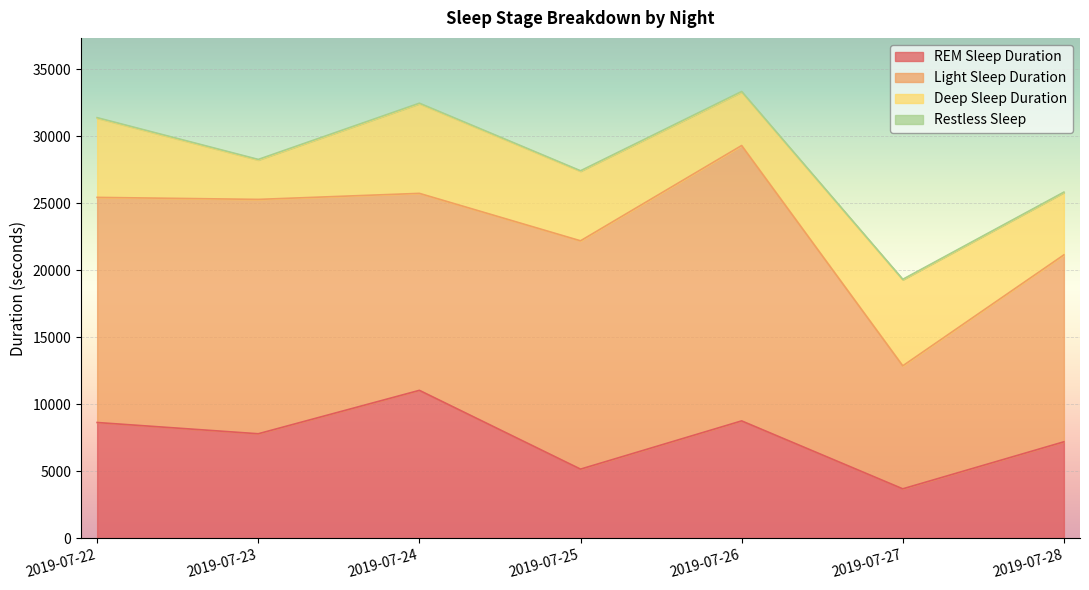

True or false: Restless Sleep and Deep Sleep Duration intersect in this chart.

False